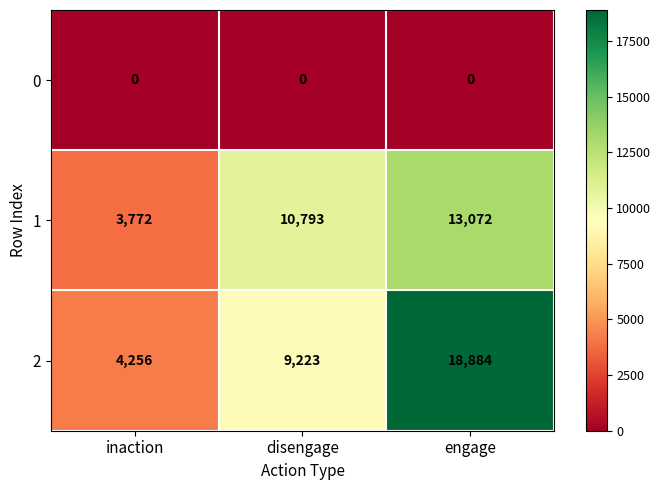

Which series changed the most between inaction and disengage?

1